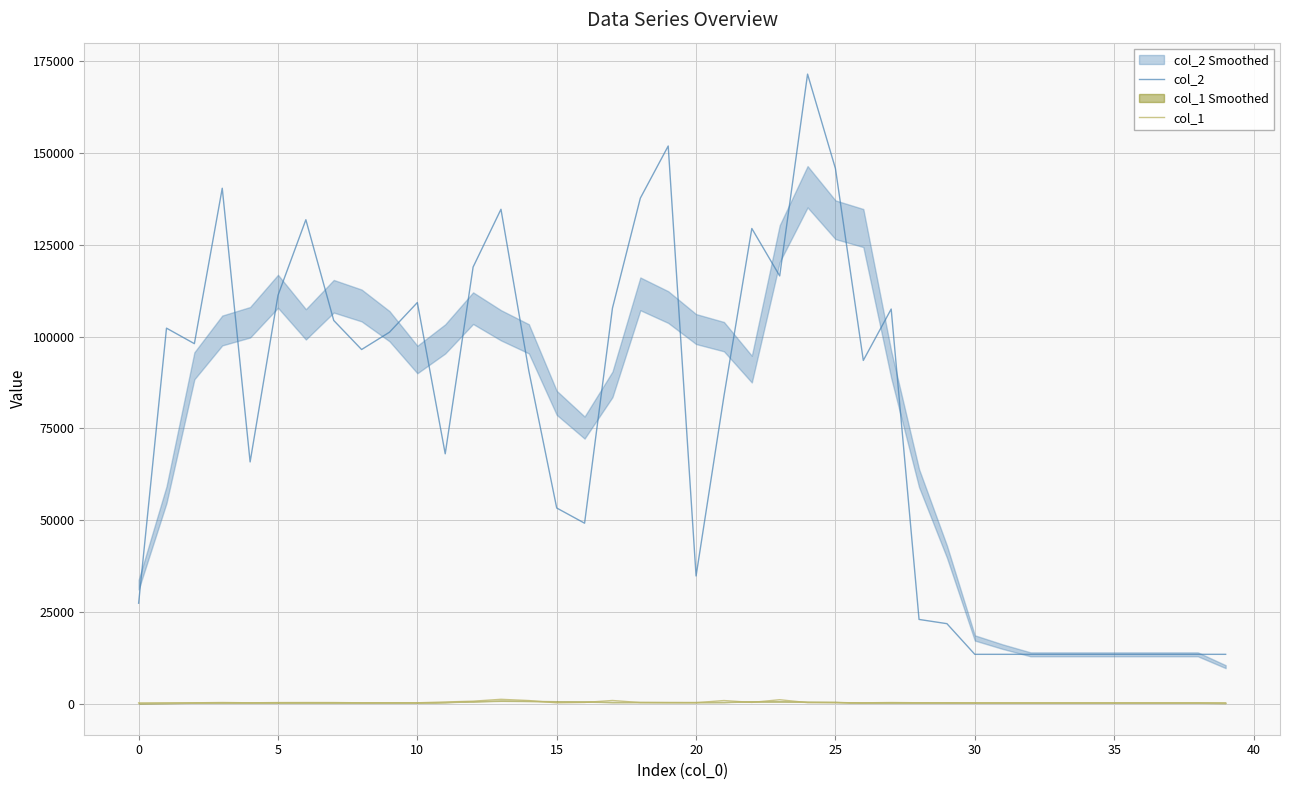

Which label corresponds to the largest value in the chart?

24